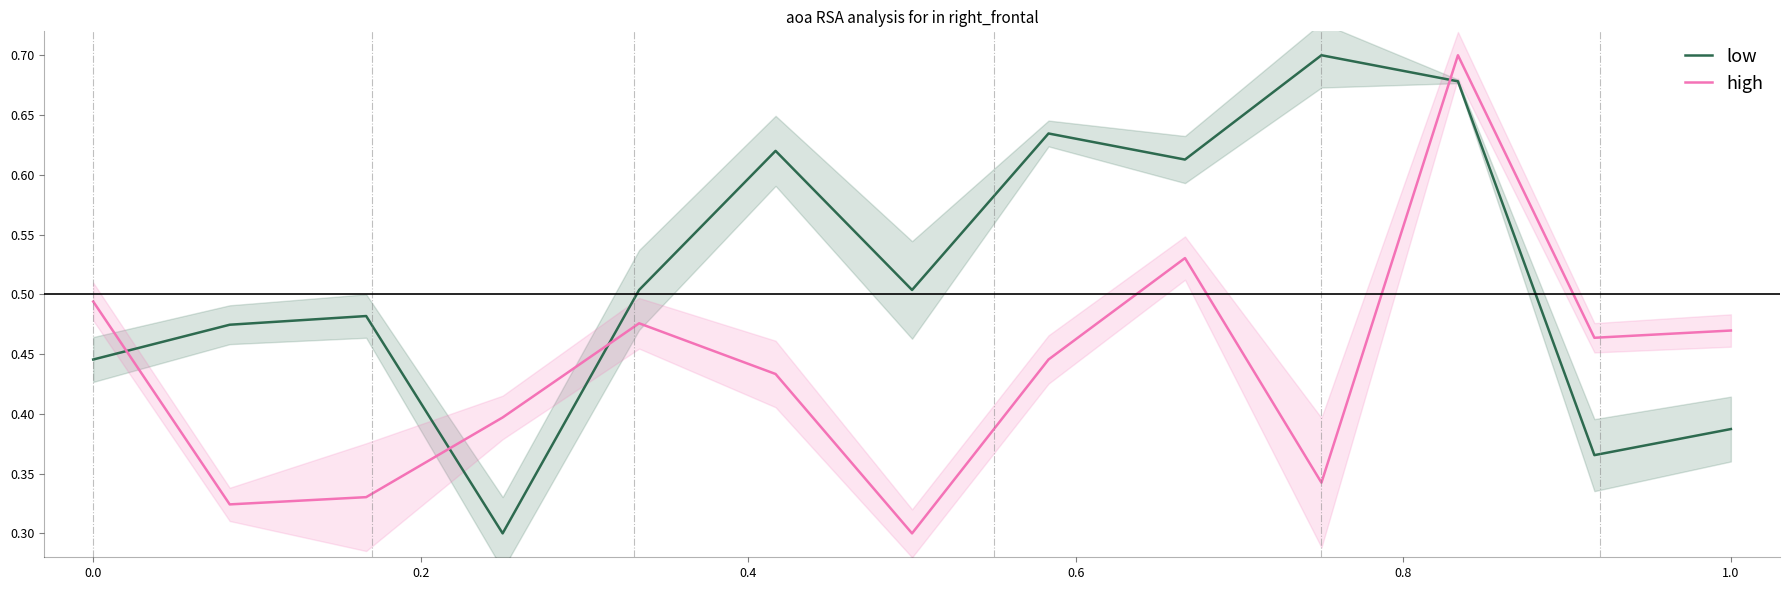

Which series ends up on top after the final intersection of low and high?

high